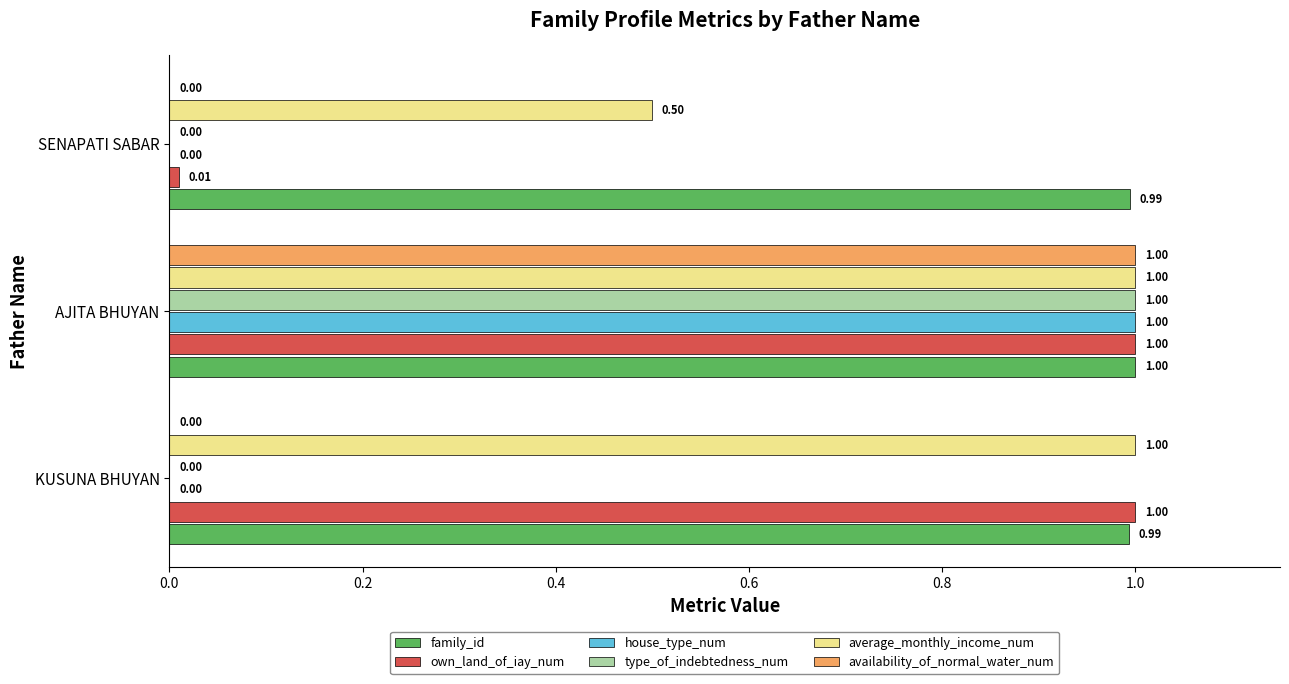

What is the sum of the family_id values at SENAPATI SABAR and KUSUNA BHUYAN?

2.0